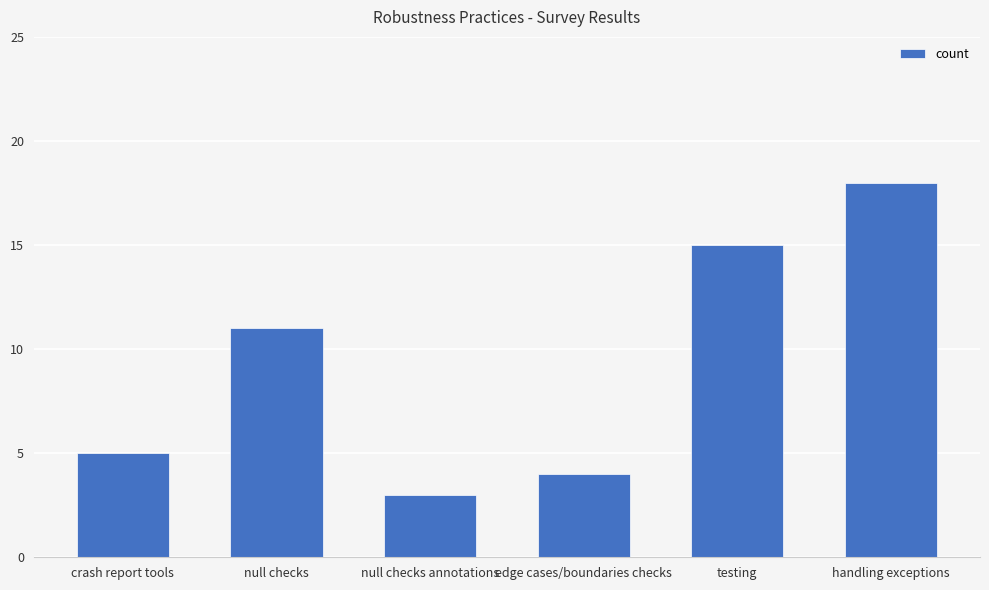

The value at edge cases/boundaries checks is 4. True or false?

True